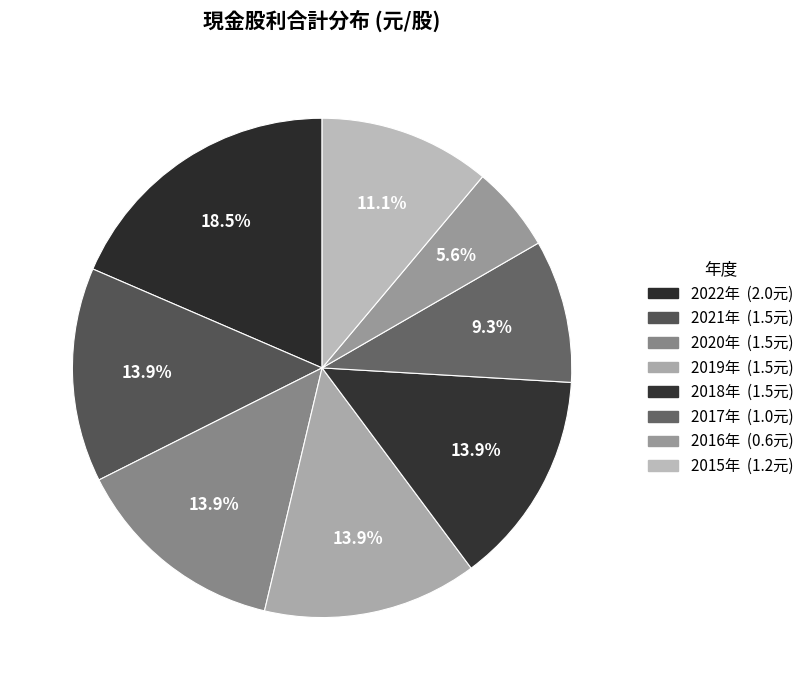

To the nearest percent, what is the difference between the largest and smallest slice percentages?

13%